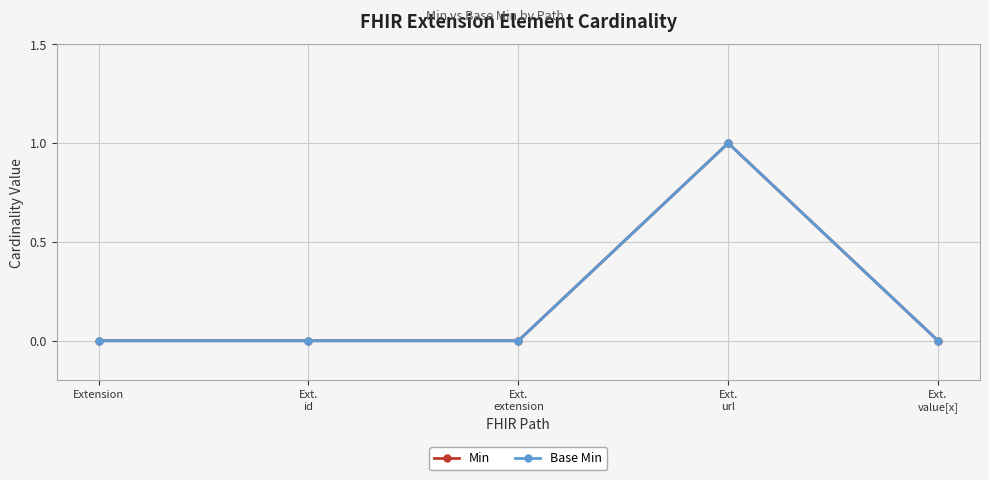

What position from the right is Extension?

5